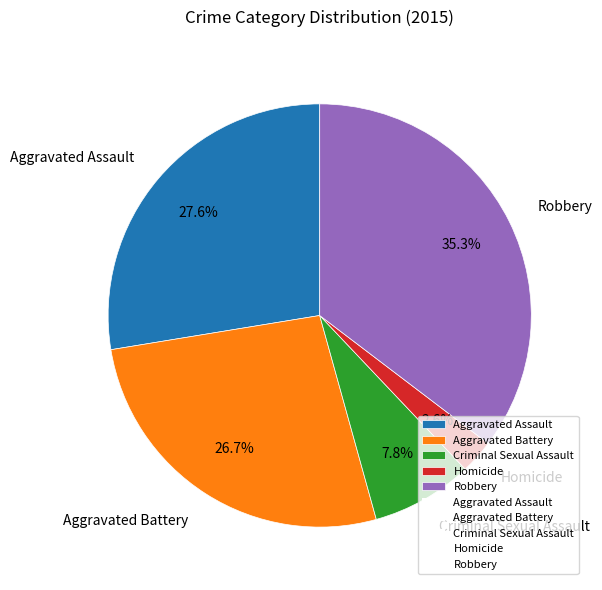

How many segments does this pie chart have?

5